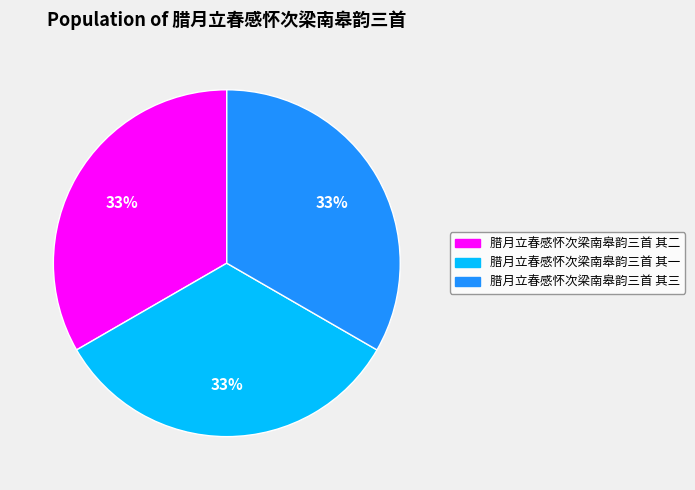

How many segments does this pie chart have?

3